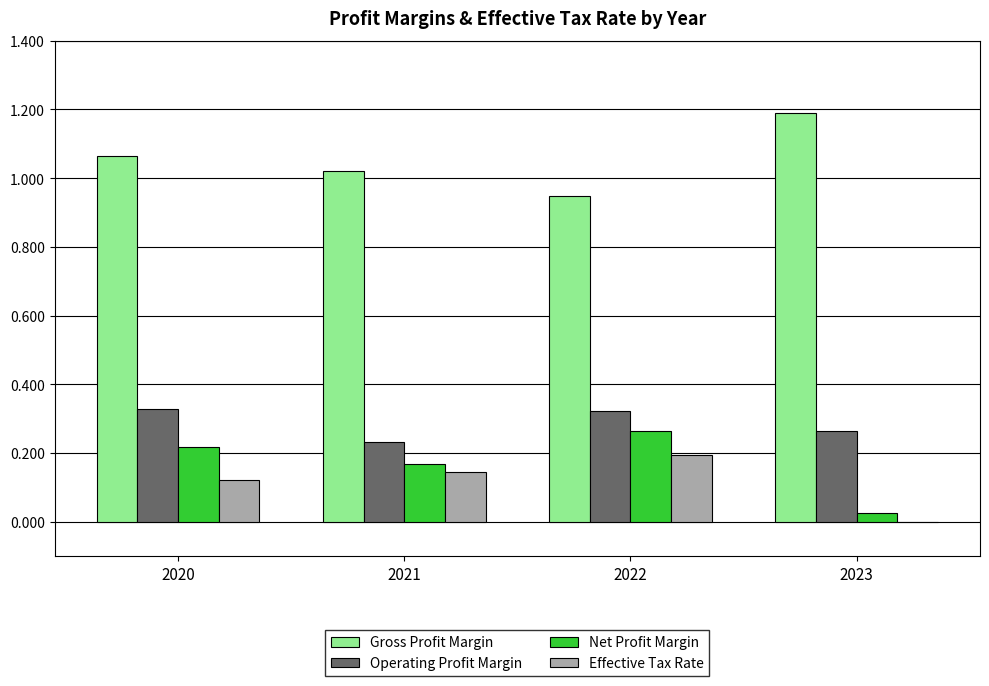

Is it true that Effective Tax Rate equals 0.1 at 2022?

False